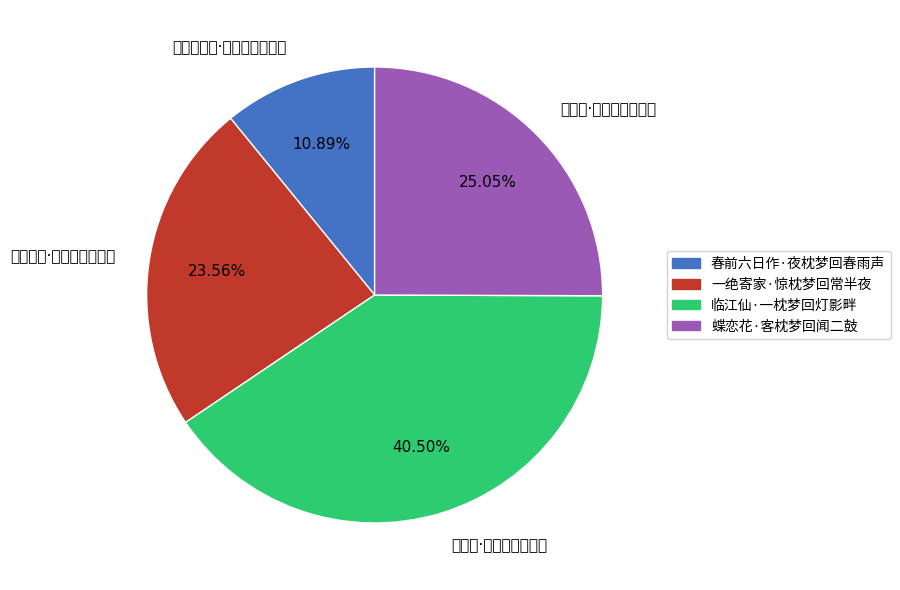

What is the largest slice in the pie chart?

临江仙·一枕梦回灯影畔